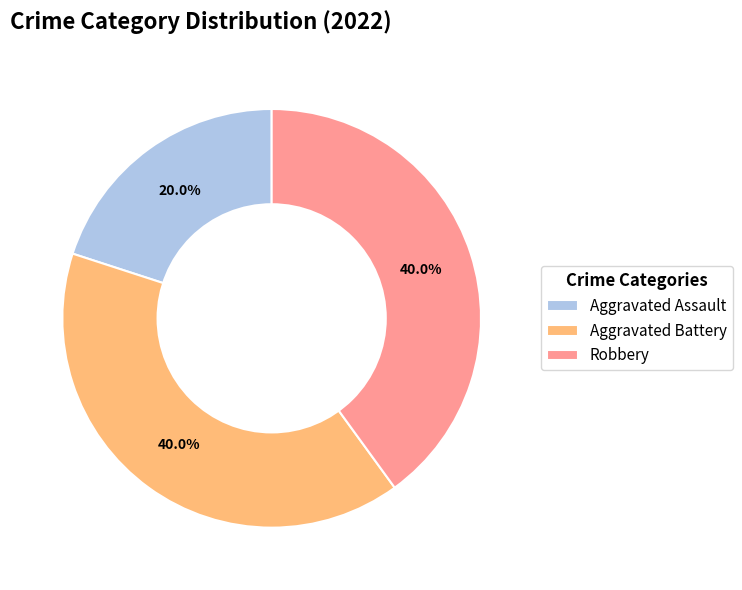

What is the ratio of the value at Aggravated Assault to the value at Robbery?

0.5